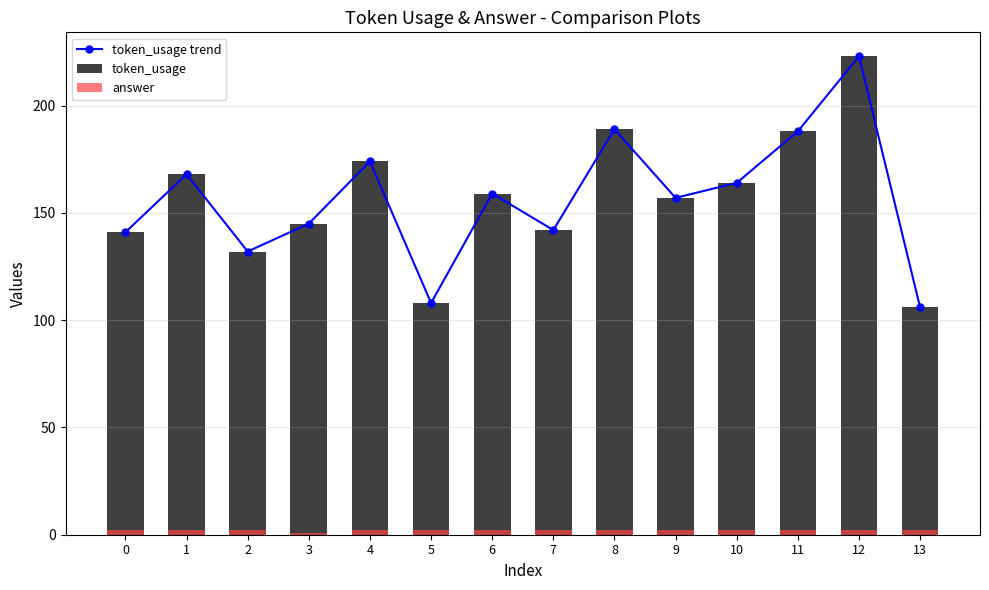

True or false: token_usage trend has a value of 142 at 7.

True